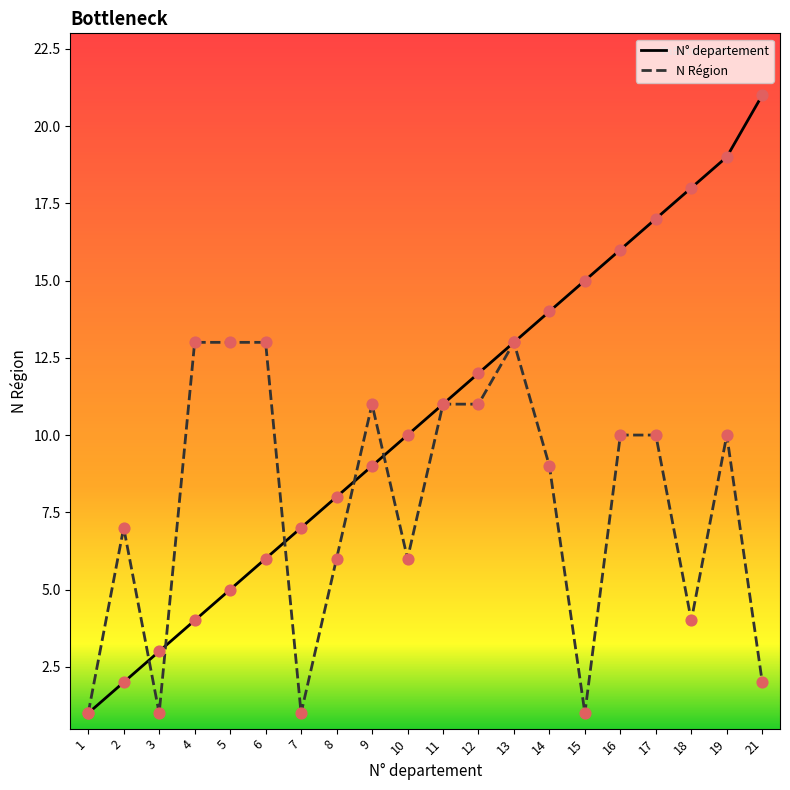

Which series has the largest range (max minus min)?

N° departement